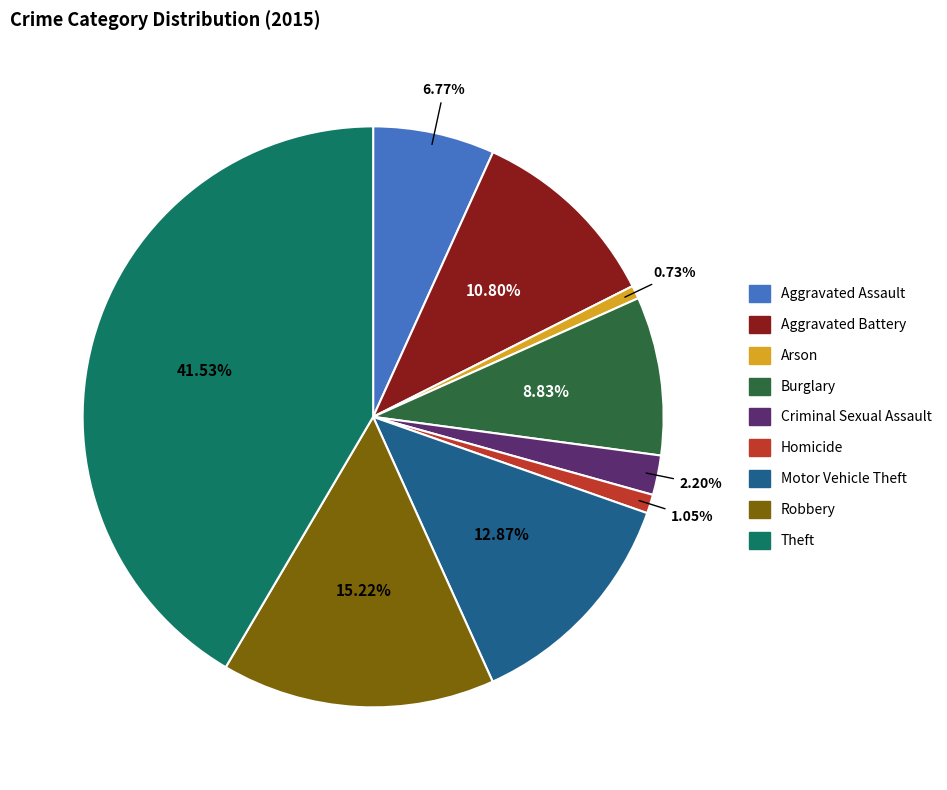

Is there a majority slice in this chart?

No